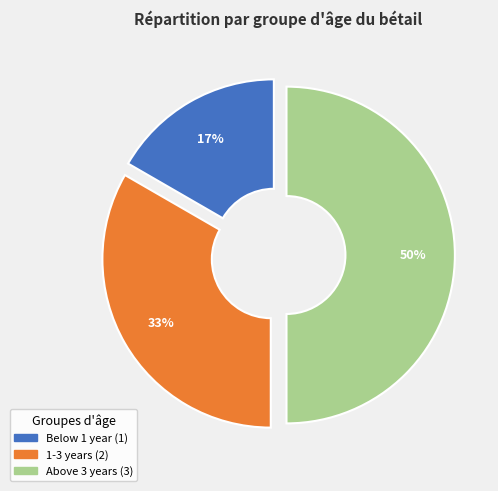

Approximately how many times larger is the value at Above 3 years compared to 1-3 years?

1.5